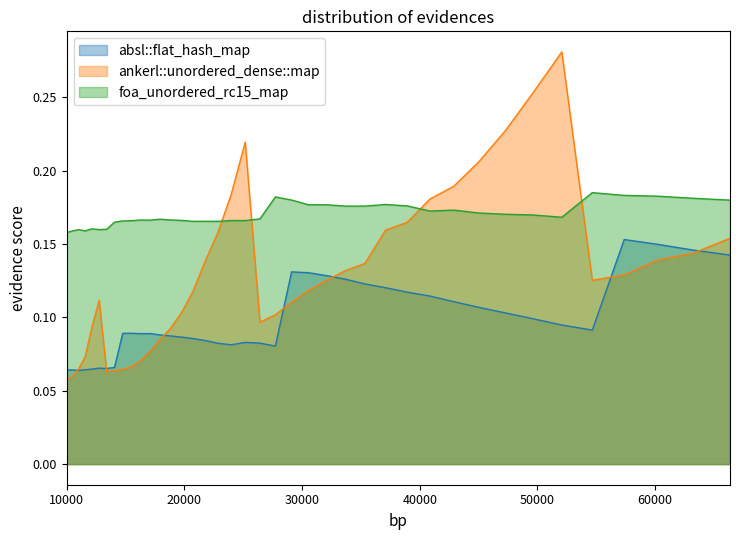

The value of foa_unordered_rc15_map at 27733 is 0.2. True or false?

True